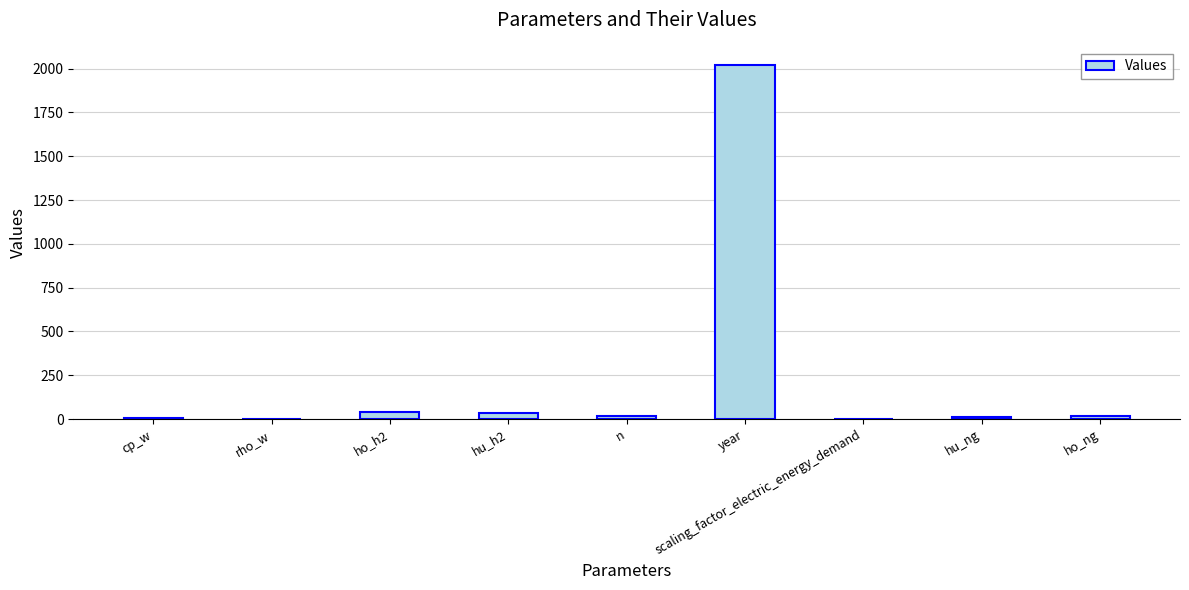

At which category does the chart reach its peak across all series?

year